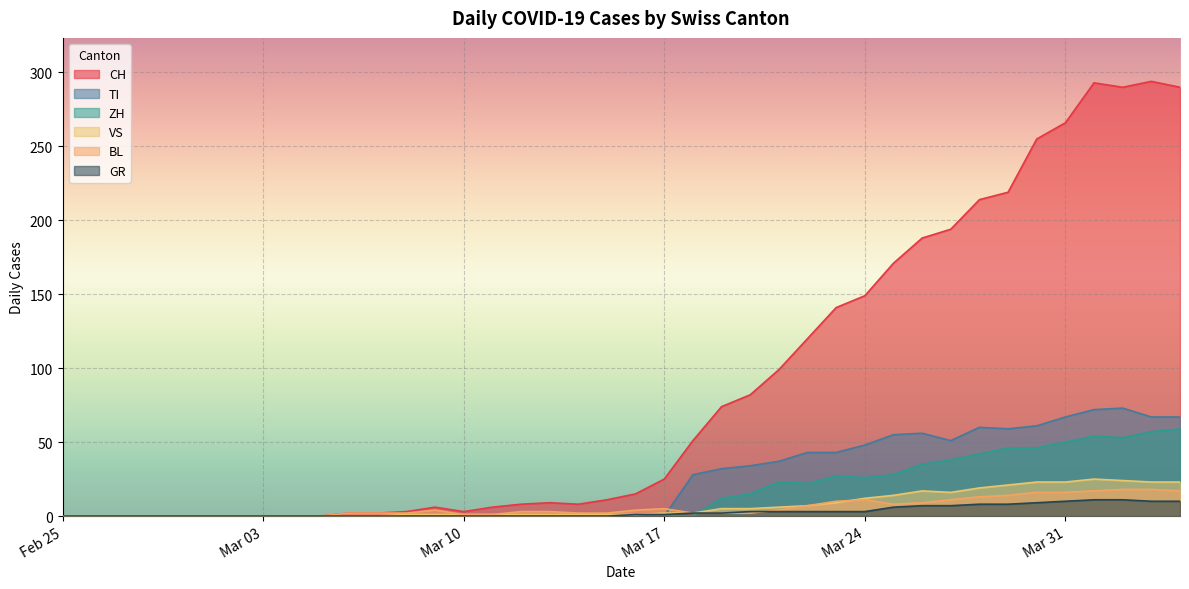

True or false: TI and ZH intersect in this chart.

False